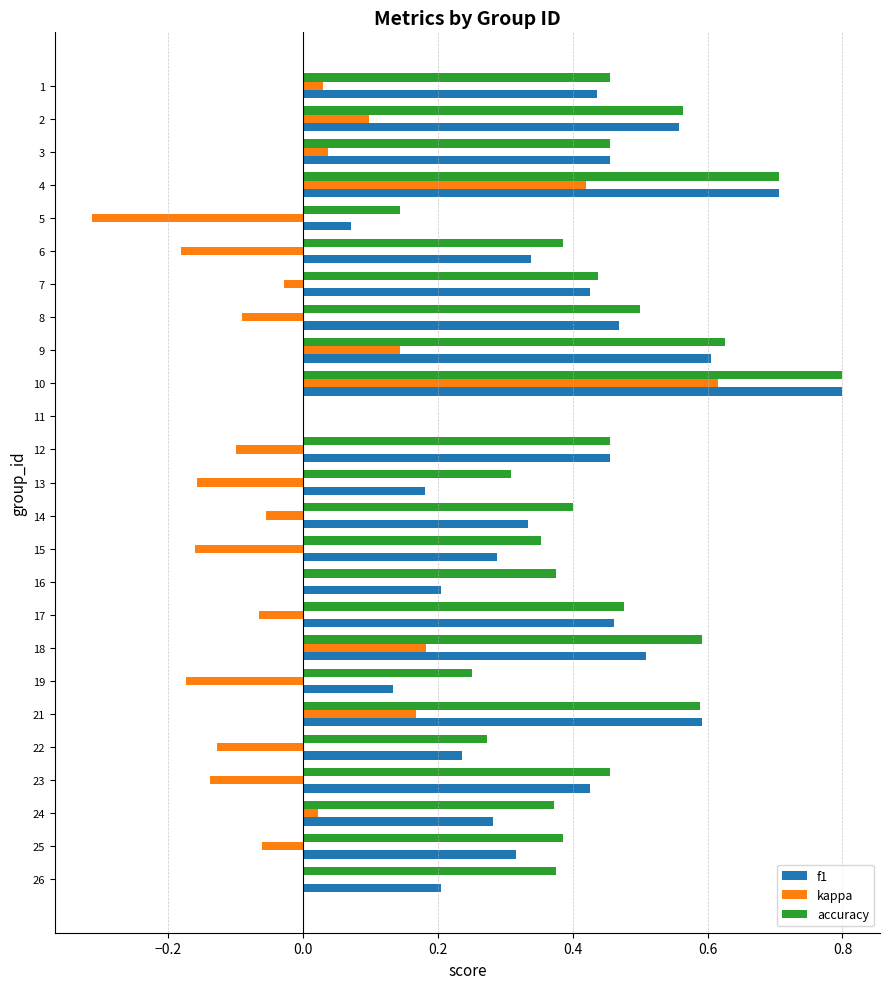

What is the maximum value for accuracy?

0.8